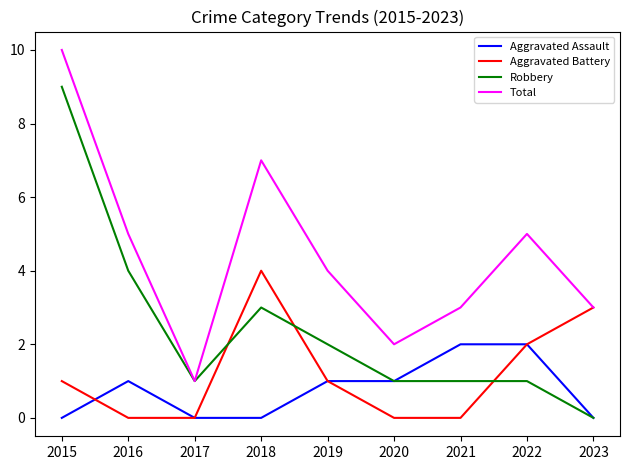

Is it true that Robbery equals 5 at 2023?

False